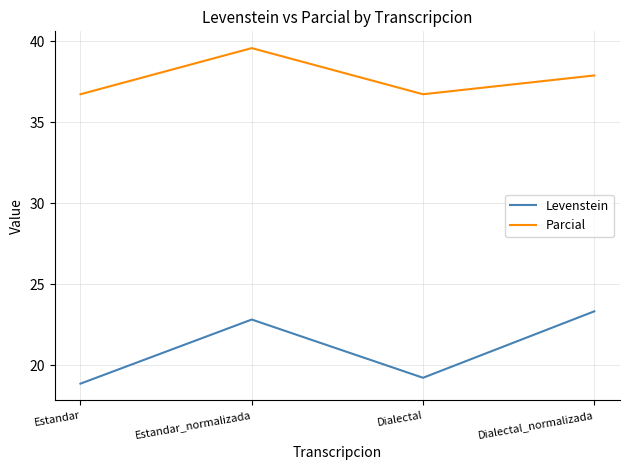

List the labels in order of Levenstein value, largest first.

Dialectal_normalizada, Estandar_normalizada, Dialectal, Estandar